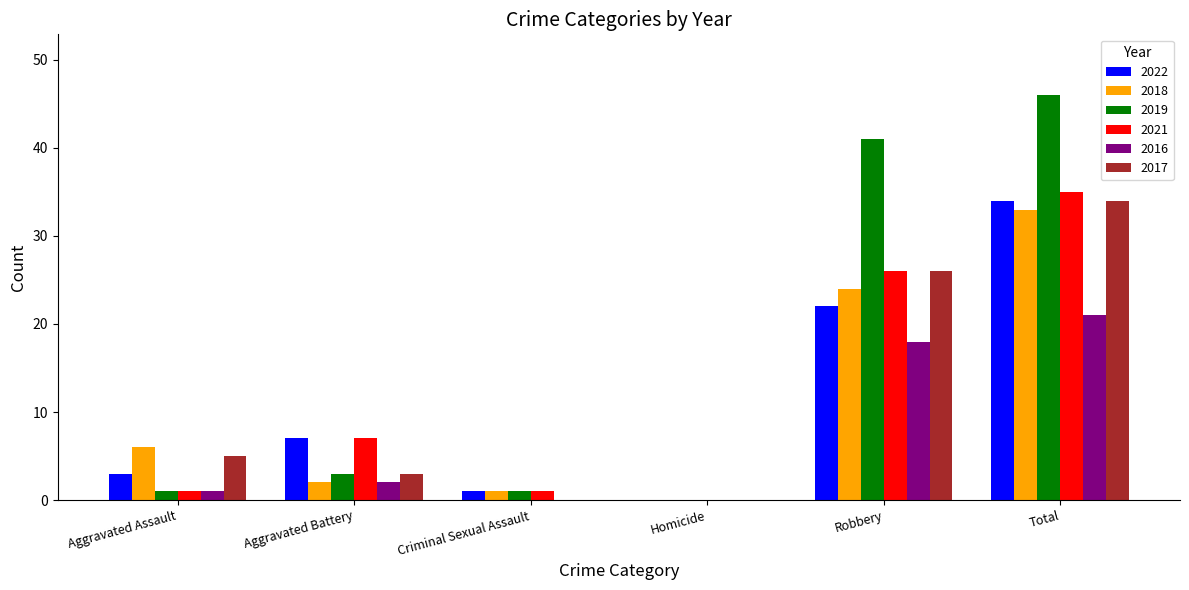

At which label is 2019 closest to 23?

Robbery